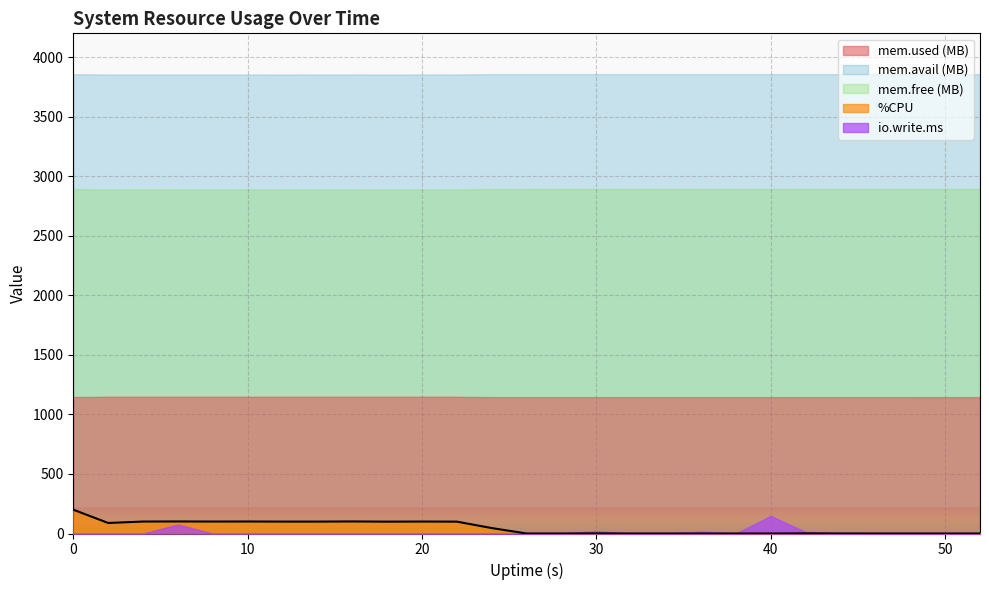

What is the maximum value shown in the chart?

3857.5